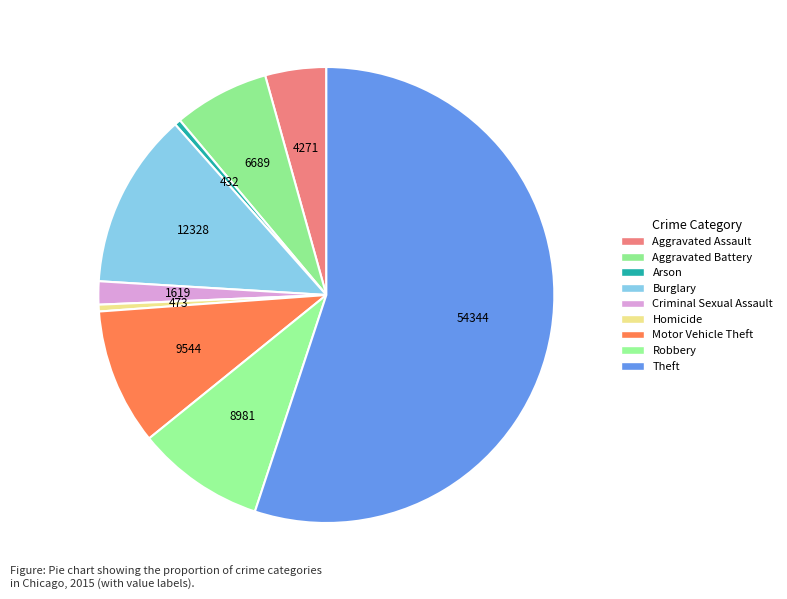

Between Aggravated Assault and Robbery, which is larger?

Robbery